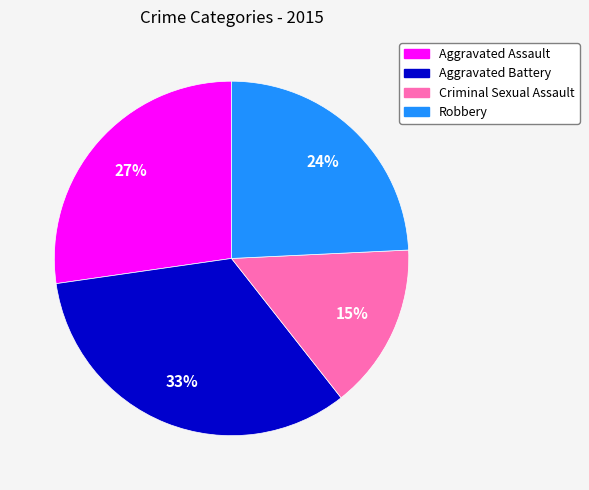

To the nearest percent, what is the difference between the largest and smallest slice percentages?

18%